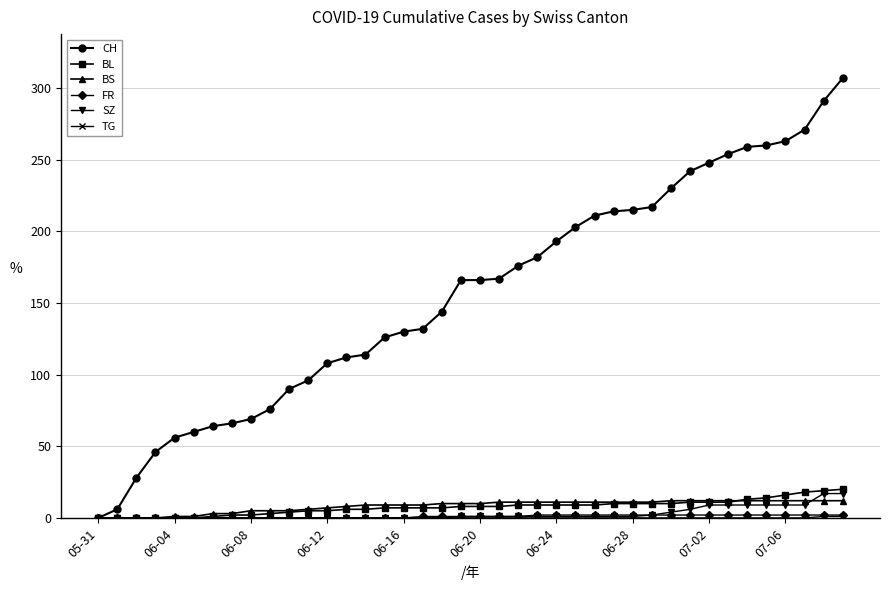

Which series has the widest spread of values?

CH